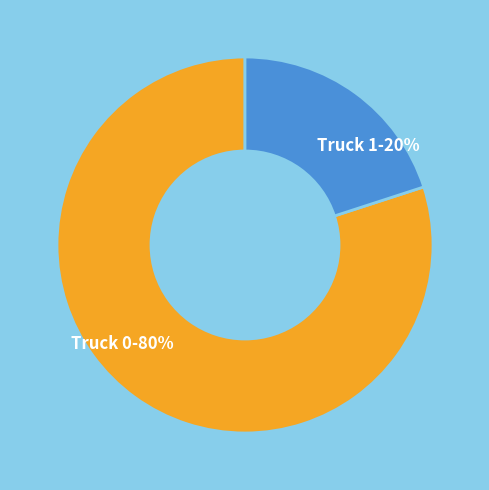

Which has a higher value, Truck 0-80% or Truck 1-20%?

Truck 0-80%